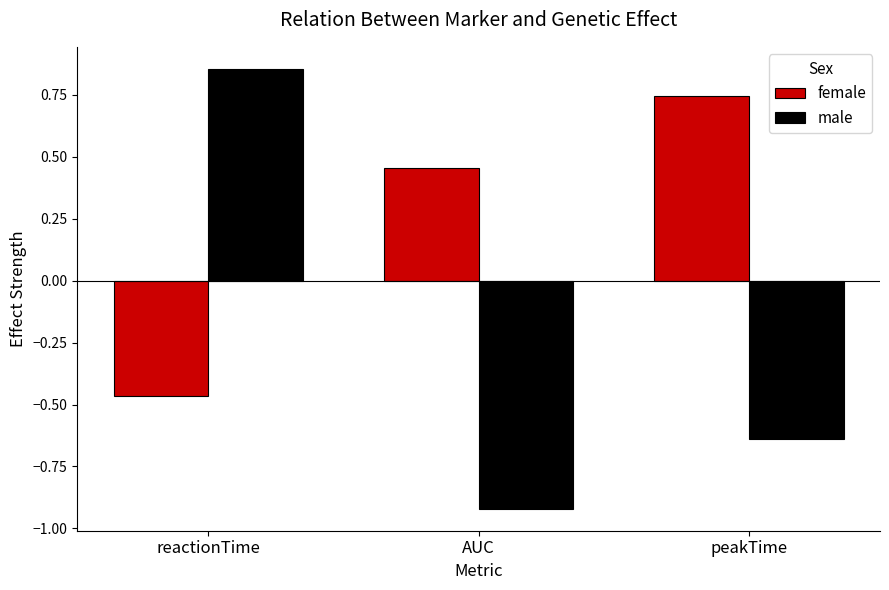

Where does the male series first go above 0?

reactionTime